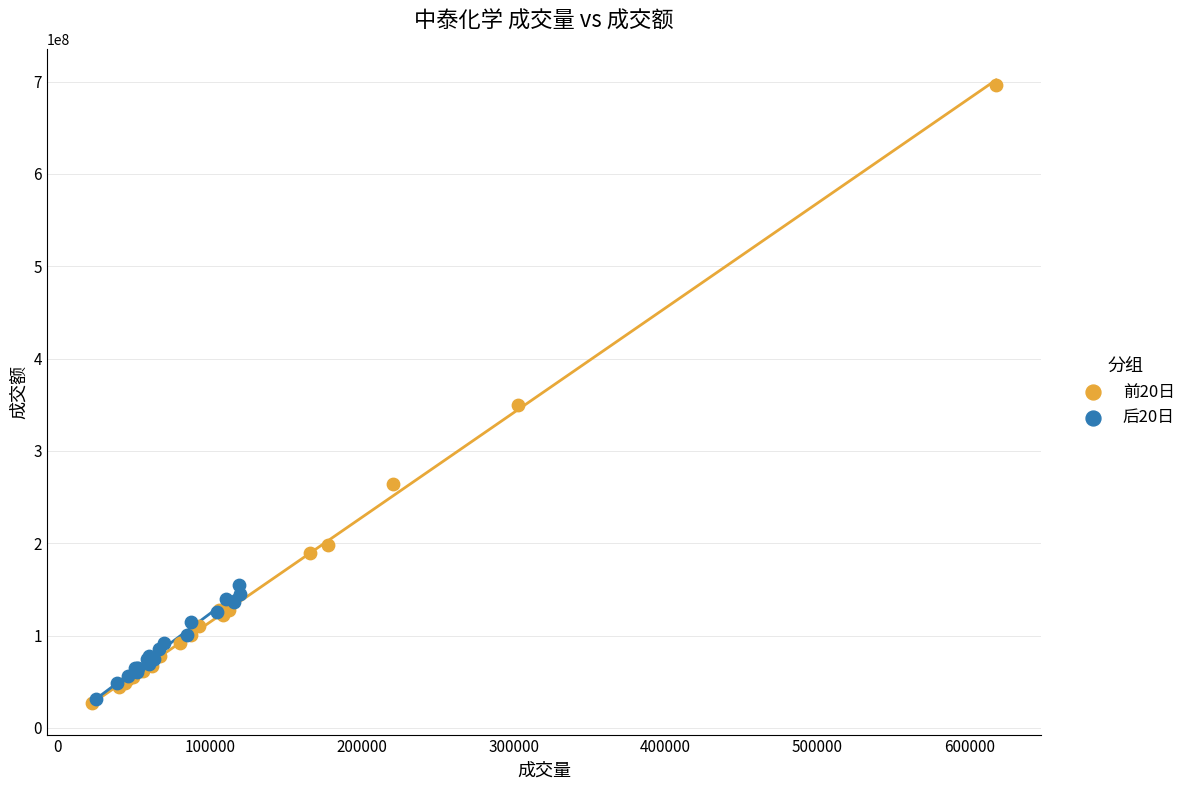

What are all the series names shown in the legend?

前20日, 后20日